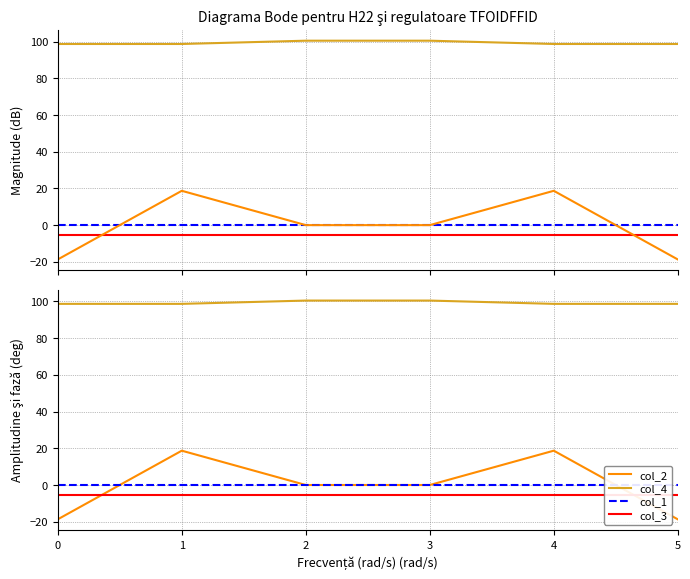

At 2, list the series in order from largest to smallest.

col_4, col_1, col_2, col_3